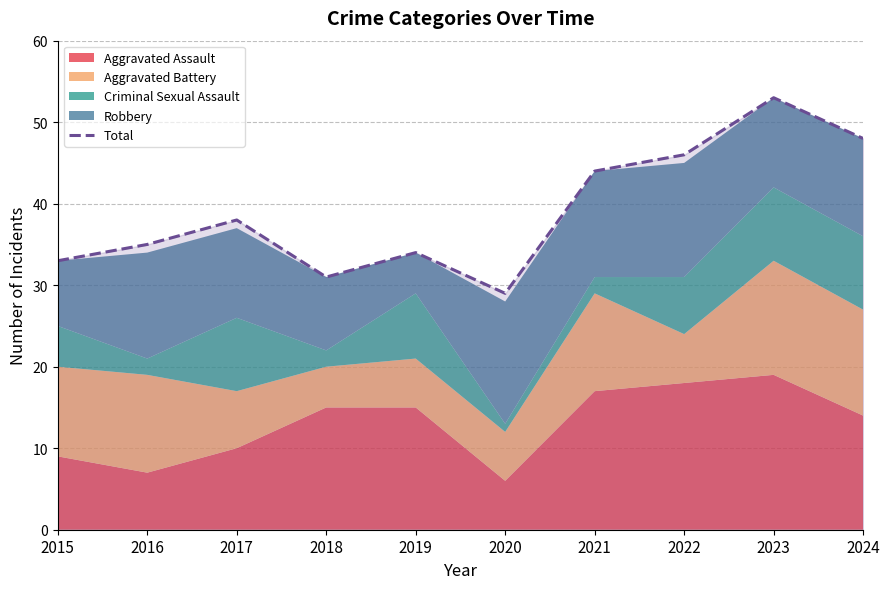

What is the difference between the second highest and minimum values?

19